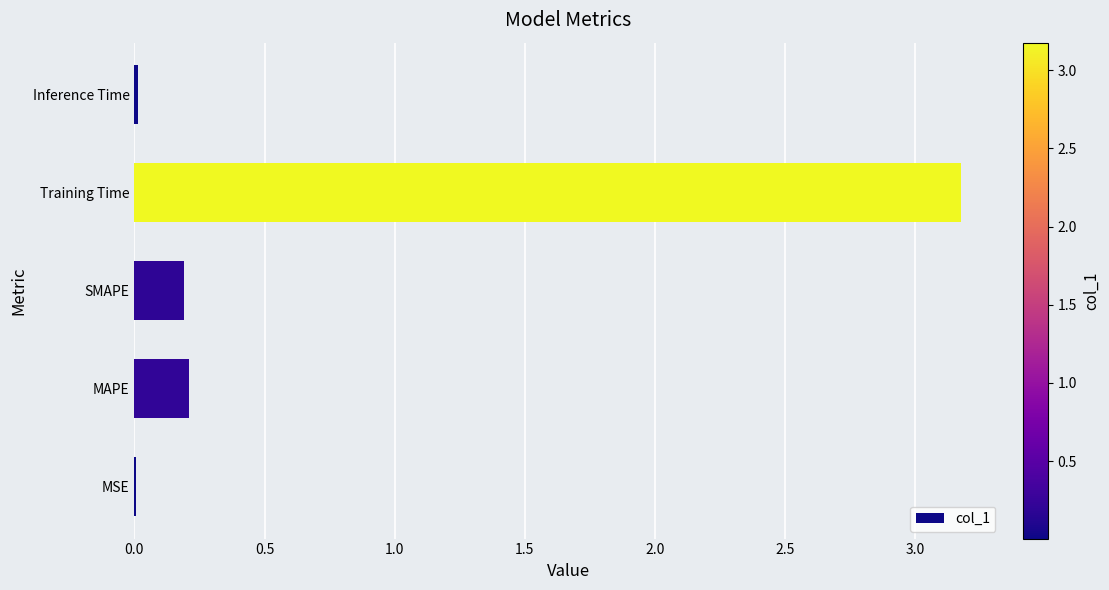

Between MSE and Training Time, which is larger?

Training Time